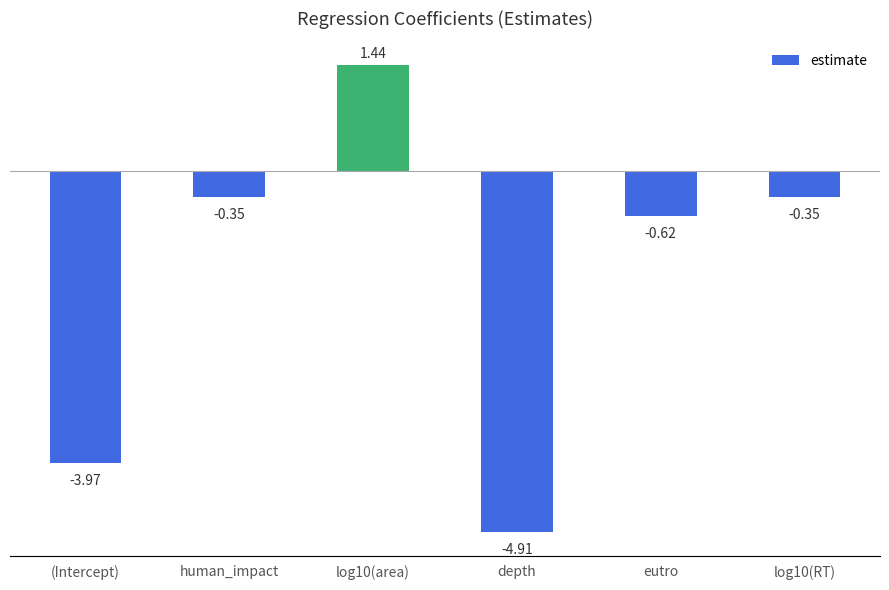

How many values are below zero?

5